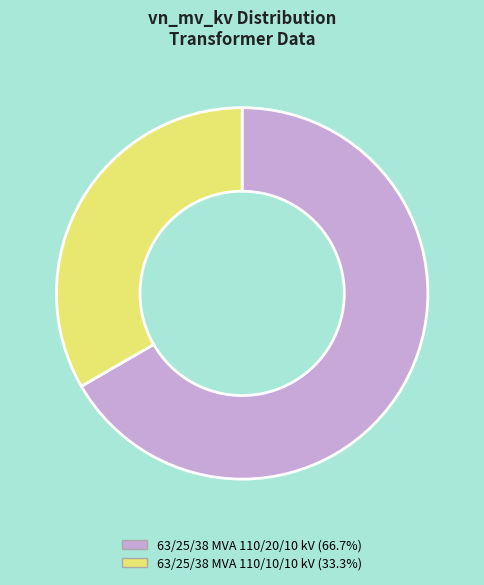

Does any single category account for the majority?

Yes